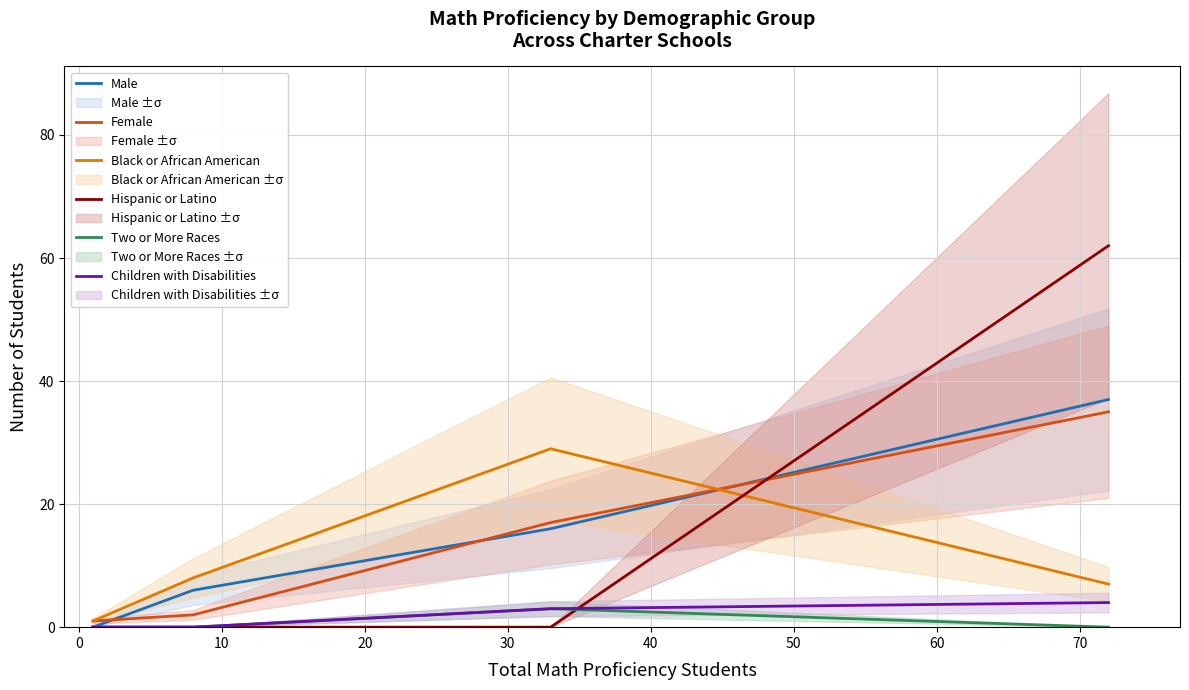

True or false: Two or More Races has more than 1 interior local peaks.

False